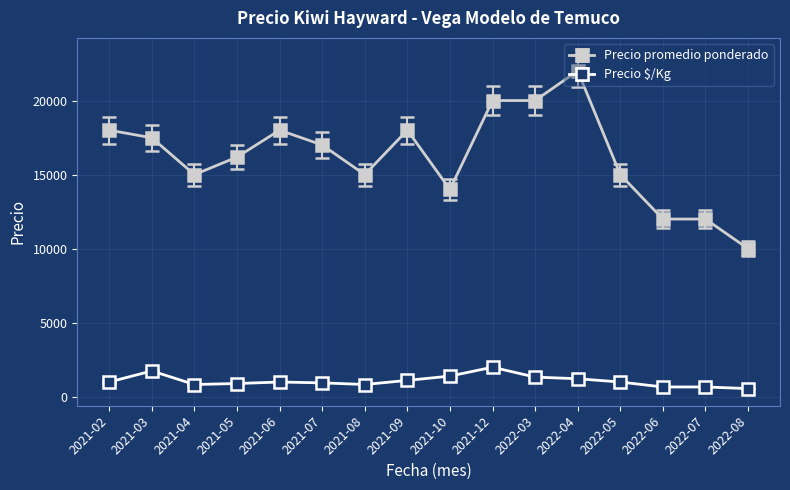

List the series in order of their peak value, highest first.

Precio promedio ponderado, Precio $/Kg